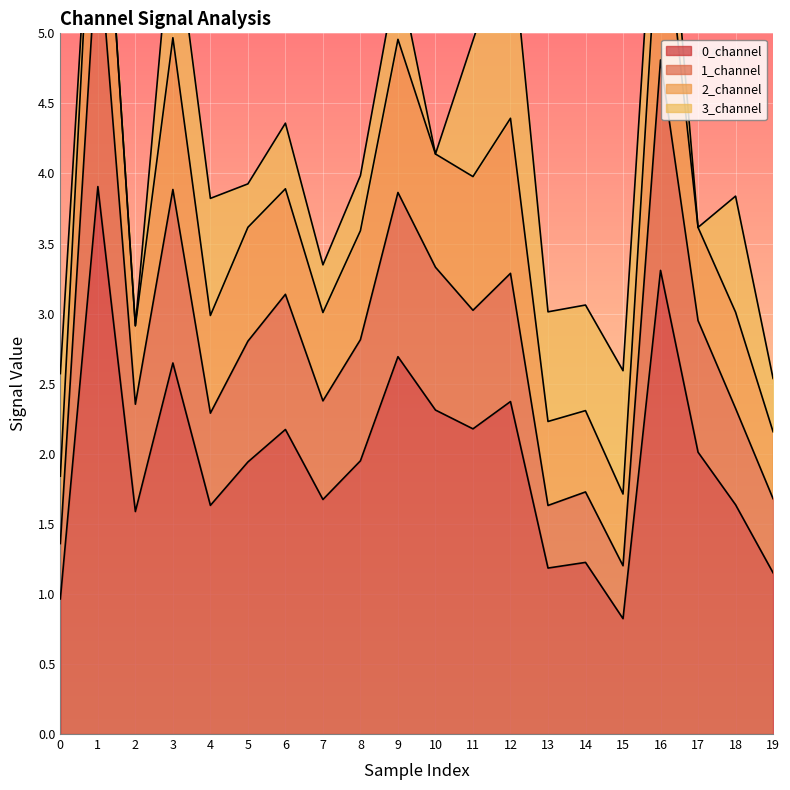

The 0_channel series shows 2.4 at 12. True or false?

True